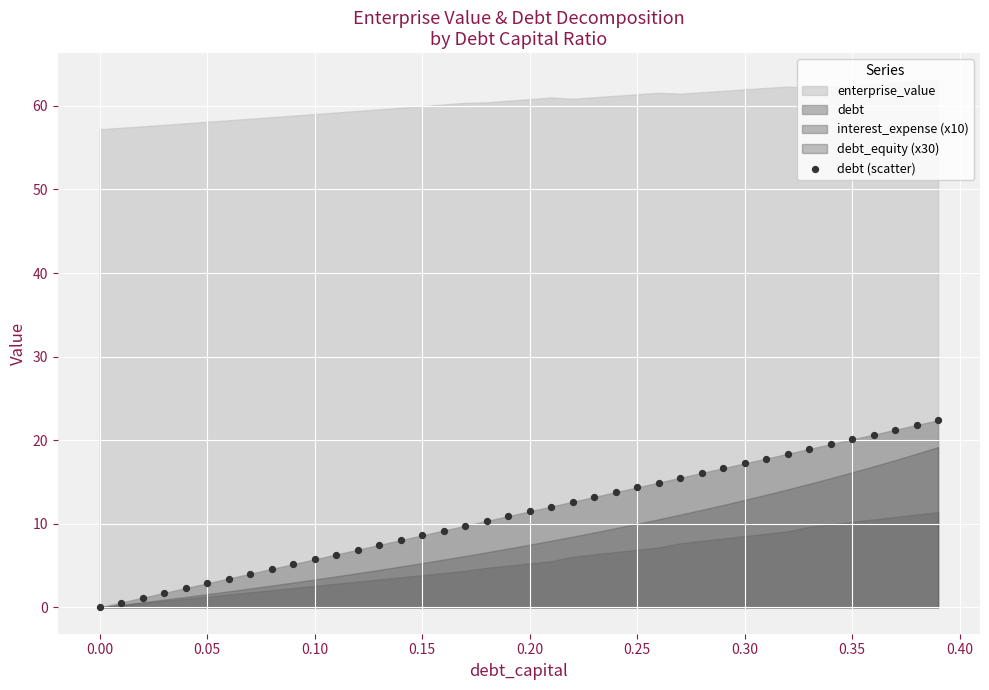

What is the range of Y values (max minus min)?

22.4